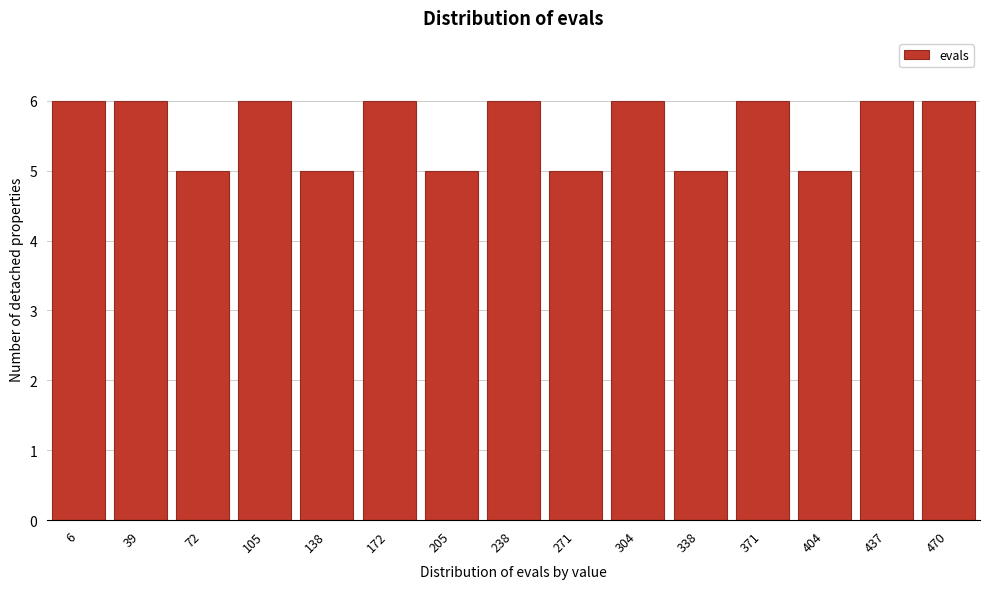

Reading left to right, list all the values displayed in this chart.

6	6	5	6	5	6	5	6	5	6	5	6	5	6	6